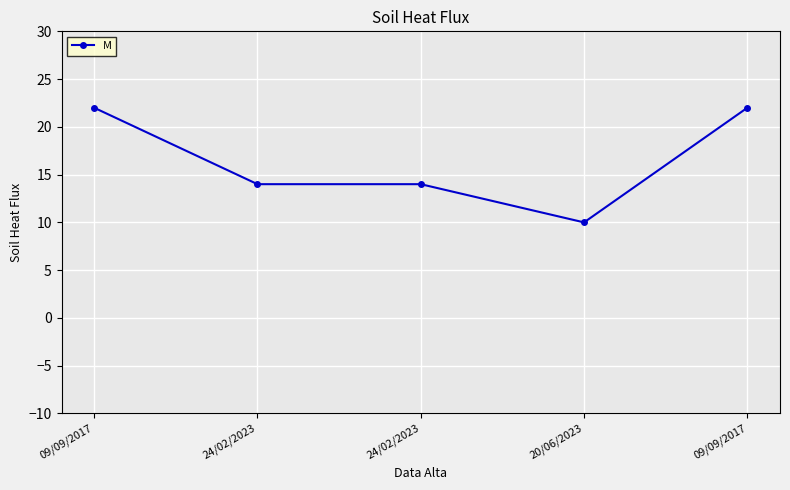

Is this an area chart (filled region under the line)?

No